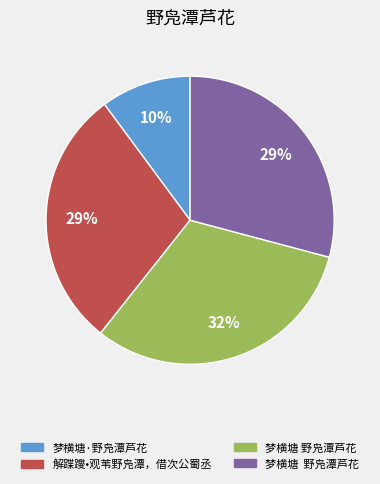

Is there a majority slice in this chart?

No